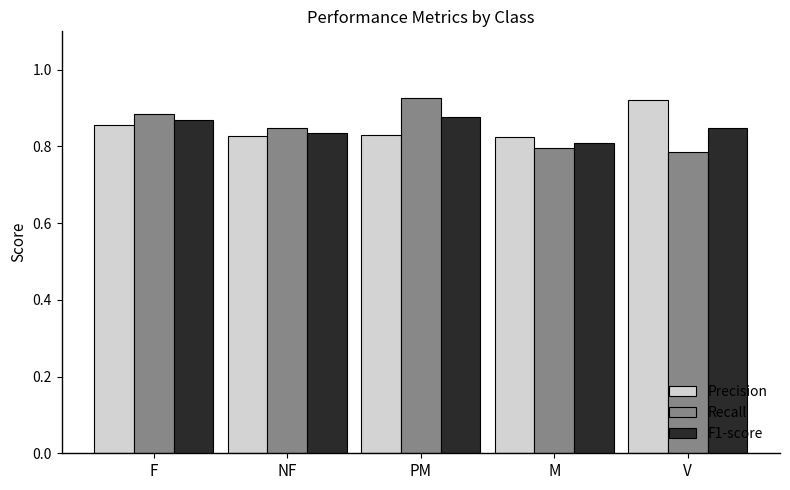

At NF, list the series in order from largest to smallest.

Recall, F1-score, Precision